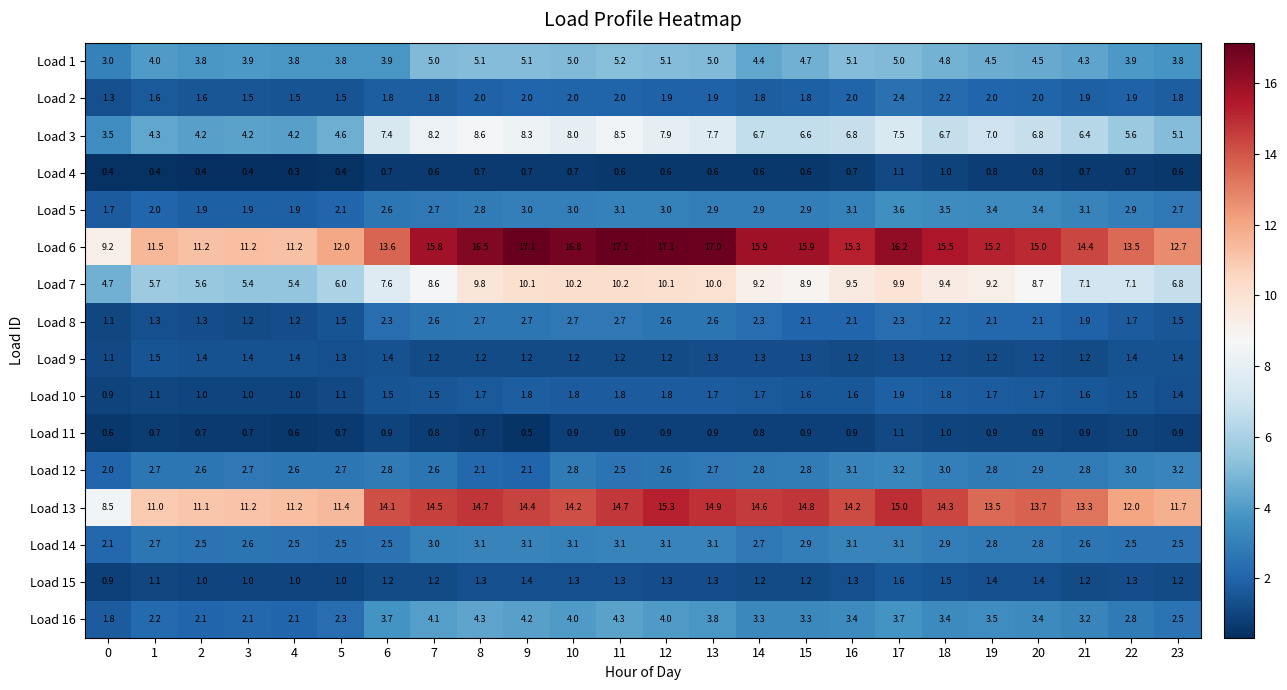

What is the difference between the maximum and minimum values in the Load 5 series?

1.9